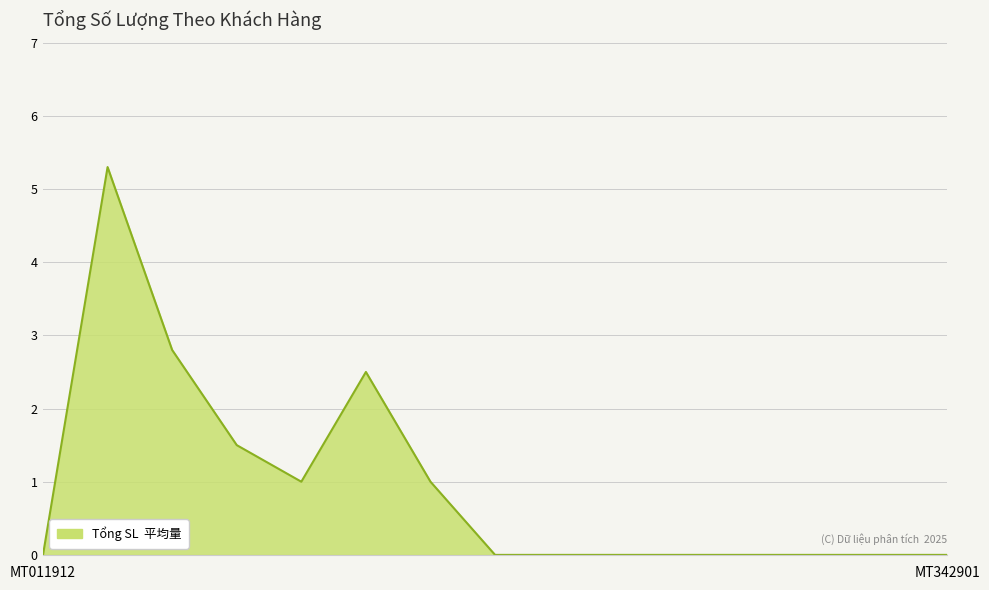

What is the difference between the maximum and minimum values?

5.3